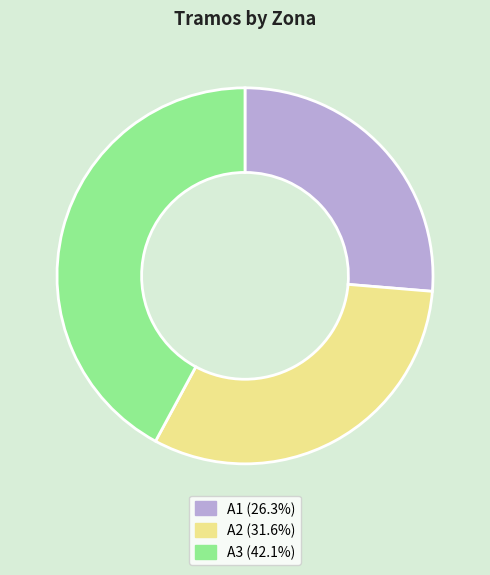

What is the ratio of the value at A1 (26.3%) to the value at A3 (42.1%)?

0.6